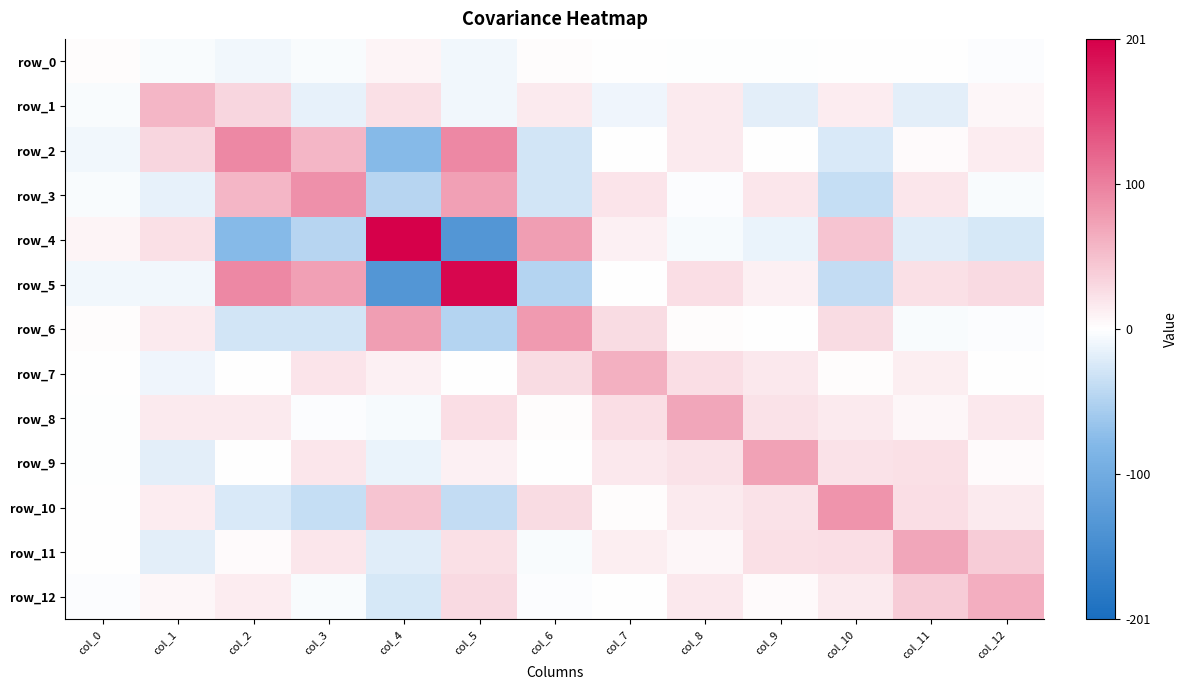

How many values in row_11 are below zero?

3